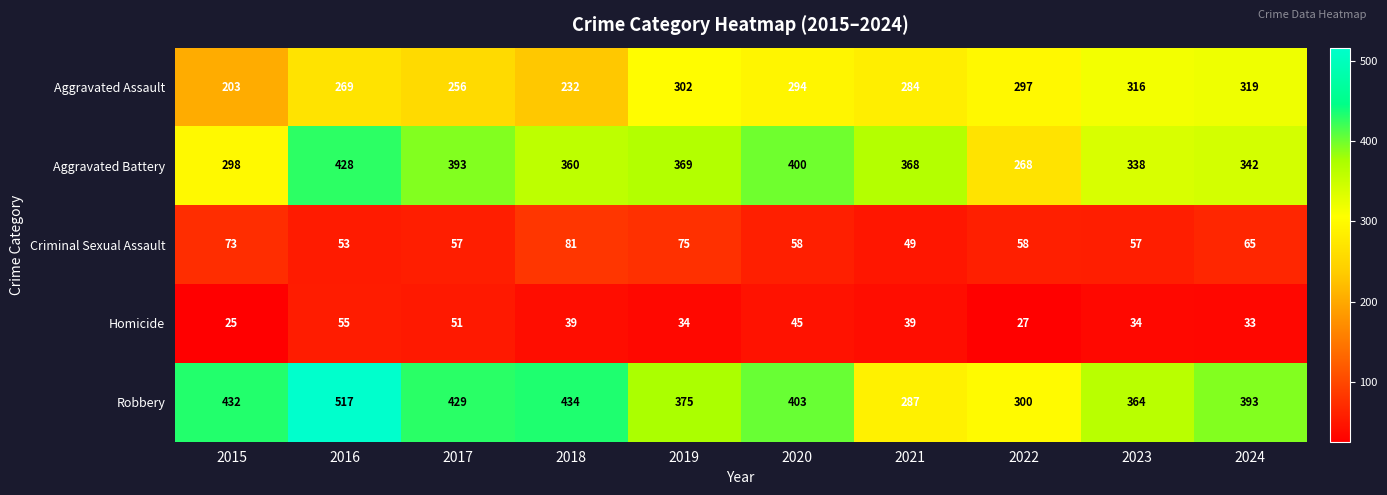

Which category has the lowest value in the Robbery series?

2021